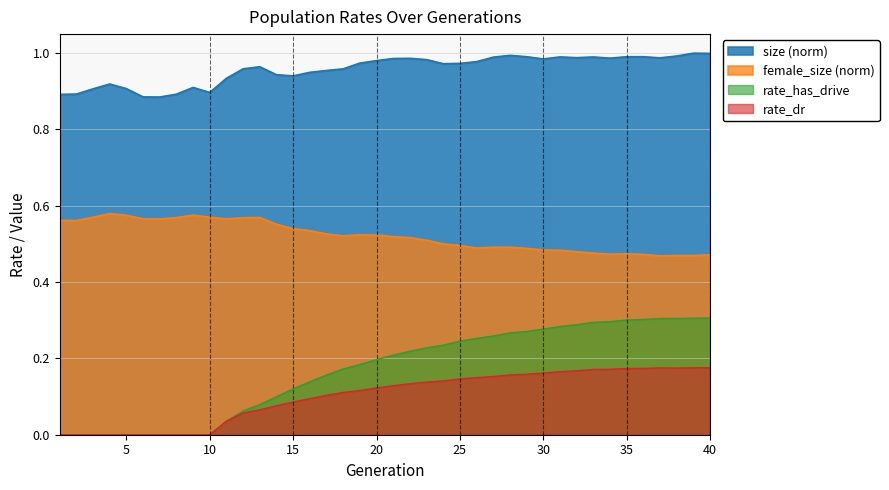

Between 28 and 9, which is larger?

28